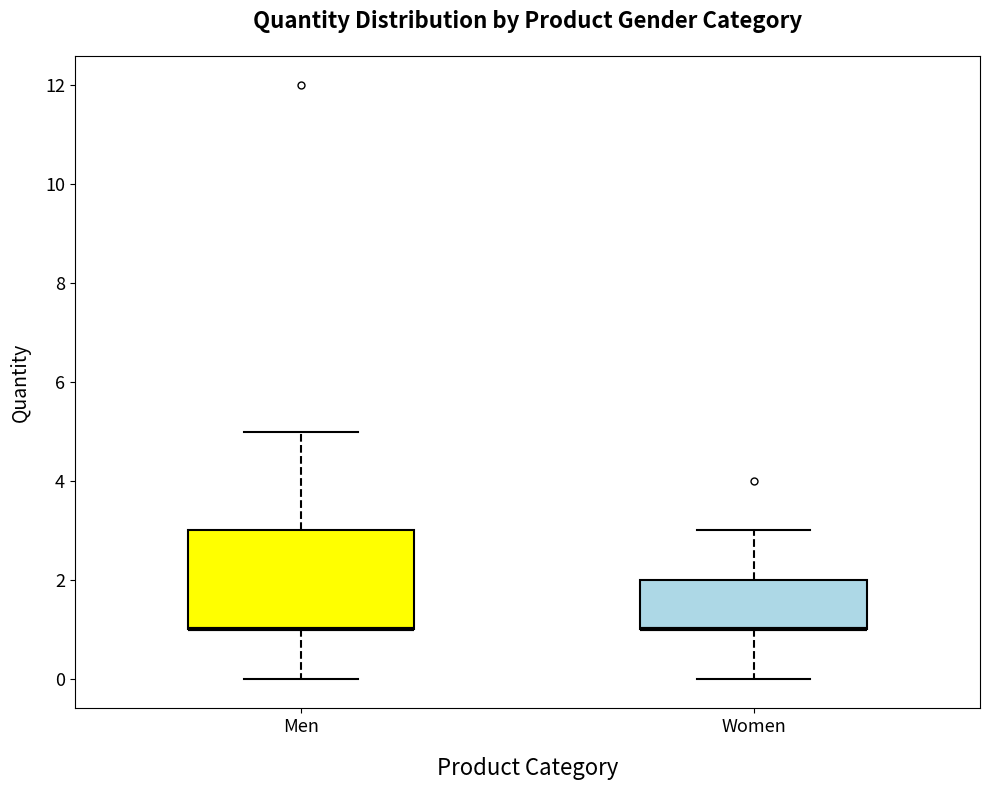

Where is the lower edge of the box for Men on the y-axis? The values are not printed on the chart, so give them approximately, as read against the axis.

1